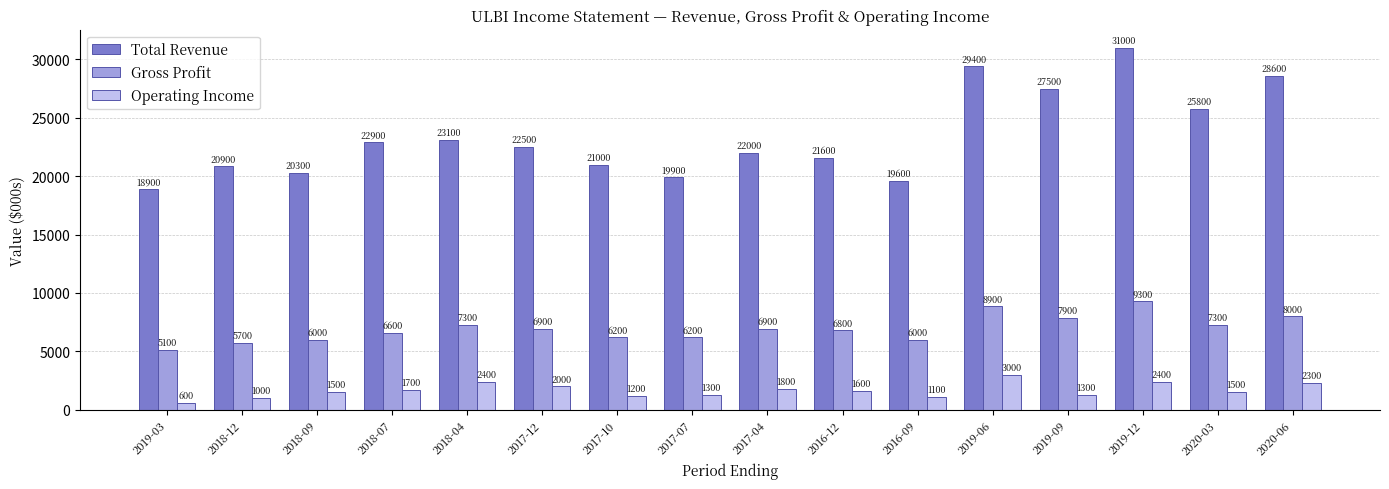

Which series has the largest total across all categories?

Total Revenue